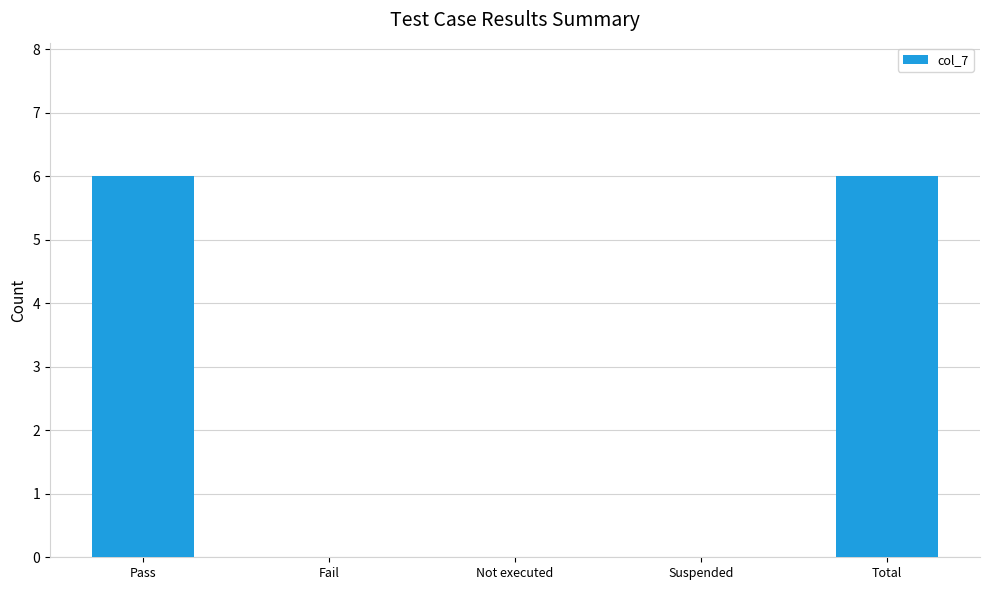

True or false: the data shows 0 at Not executed.

True